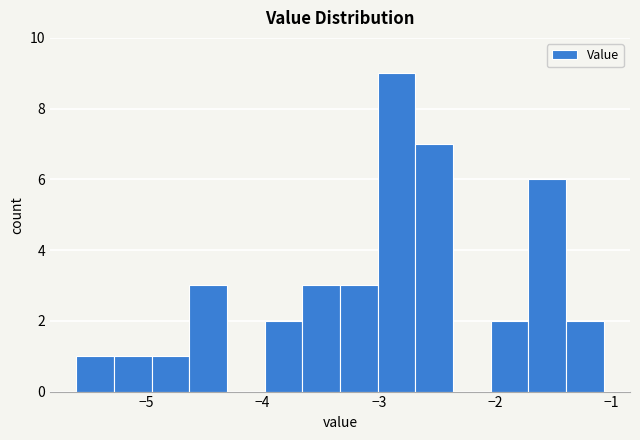

Read against the x-axis, roughly where is the centre of the tallest bar?

-2.8